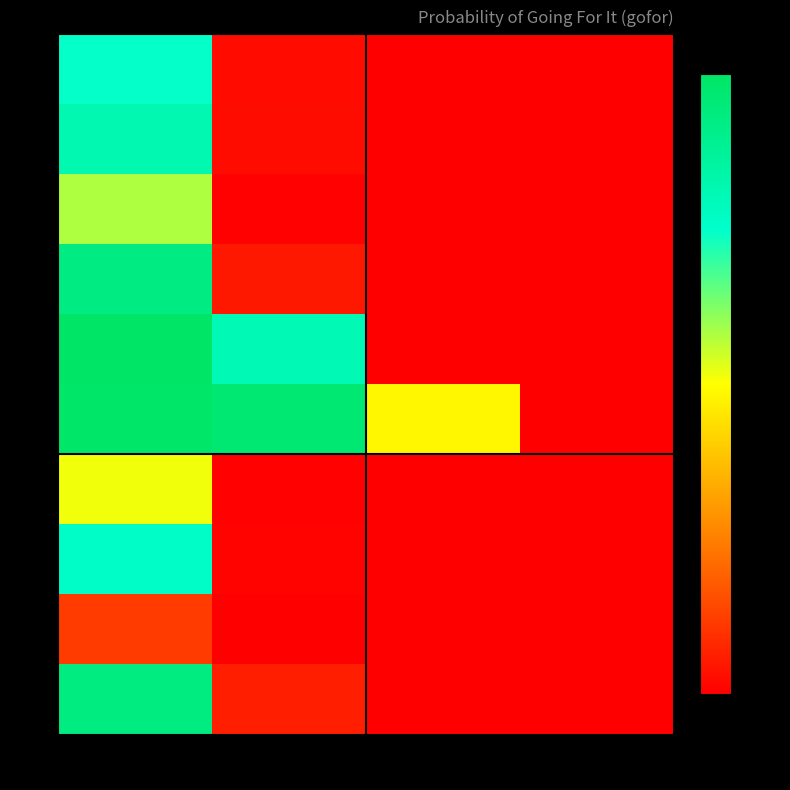

Reading right to left, list all the values displayed in this chart.

1: 4=0.0	3=0.0	2=0.0	1=0.7
2: 4=0.0	3=0.0	2=0.0	1=0.8
3: 4=0.0	3=0.0	2=0.0	1=0.6
4: 4=0.0	3=0.0	2=0.0	1=0.9
5: 4=0.0	3=0.0	2=0.8	1=1.0
6: 4=0.0	3=0.5	2=1.0	1=1.0
7: 4=0.0	3=0.0	2=0.0	1=0.5
8: 4=0.0	3=0.0	2=0.0	1=0.8
9: 4=0.0	3=0.0	2=0.0	1=0.1
10: 4=0.0	3=0.0	2=0.1	1=0.9